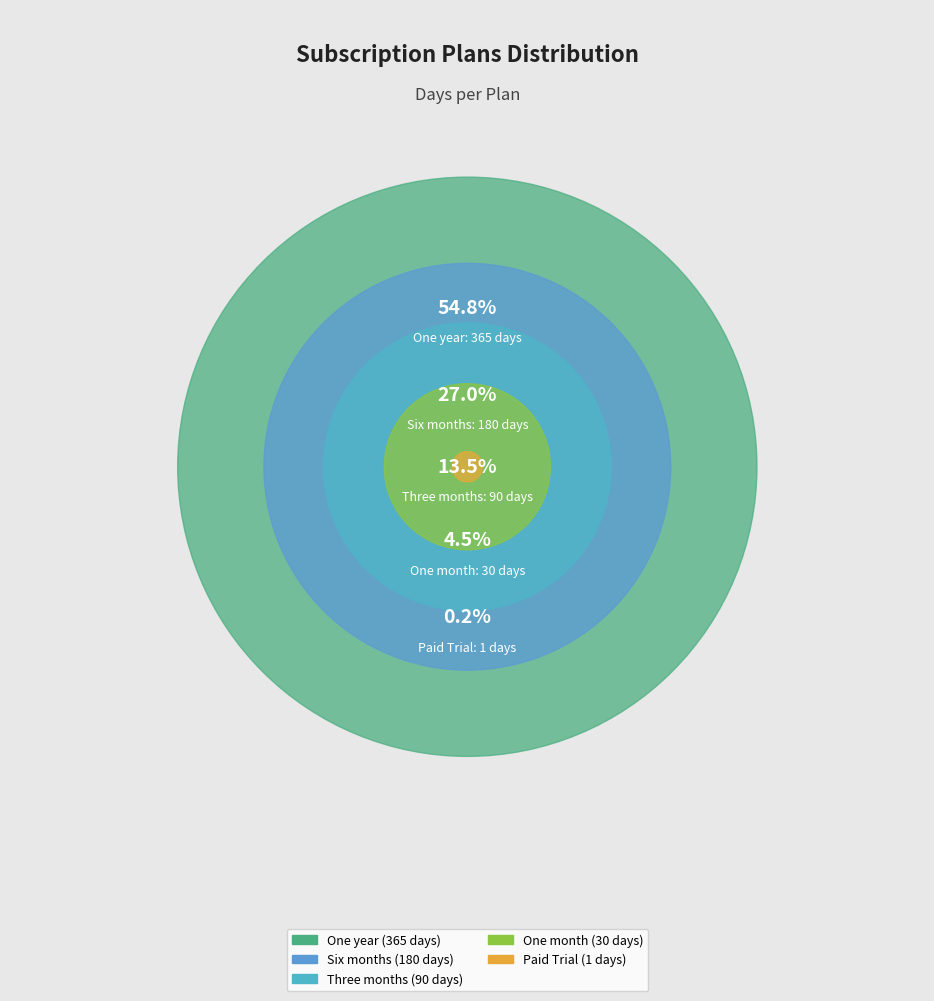

To the nearest percent, what percentage of the pie is One year?

55%